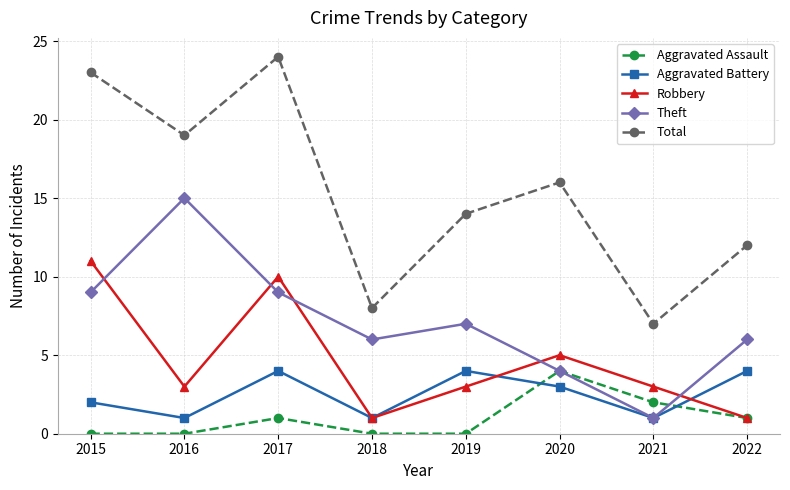

What is the sum of the Aggravated Assault values at 2019 and 2021?

2